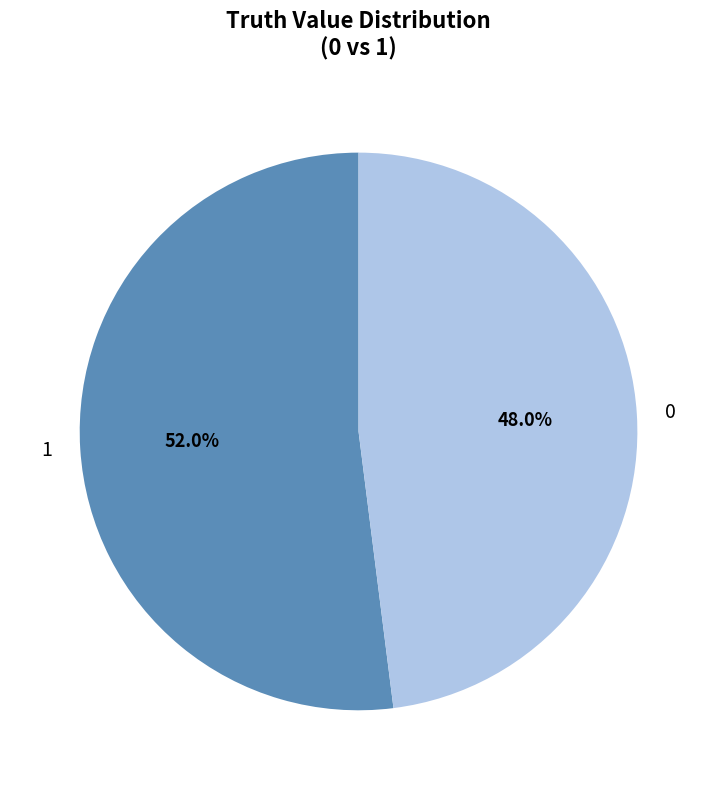

To the nearest percent, what portion does 0 represent?

48%